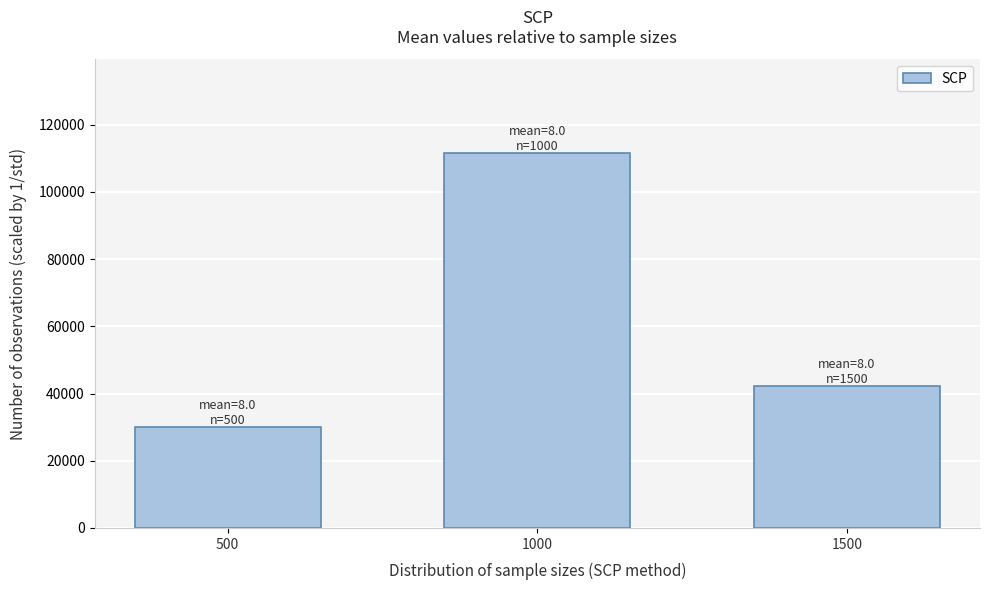

Reading right to left, list all the values displayed in this chart.

42158.5	111569.8	29954.5